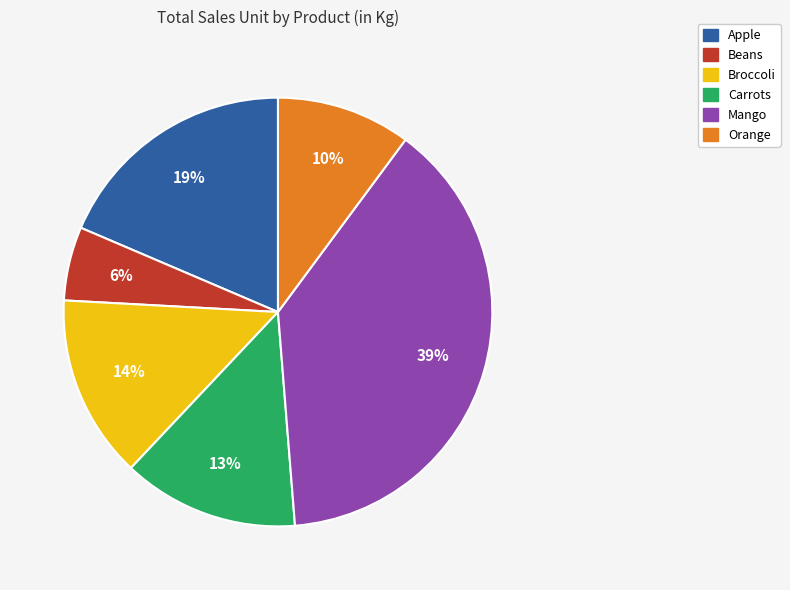

How many slices are in this pie chart?

6